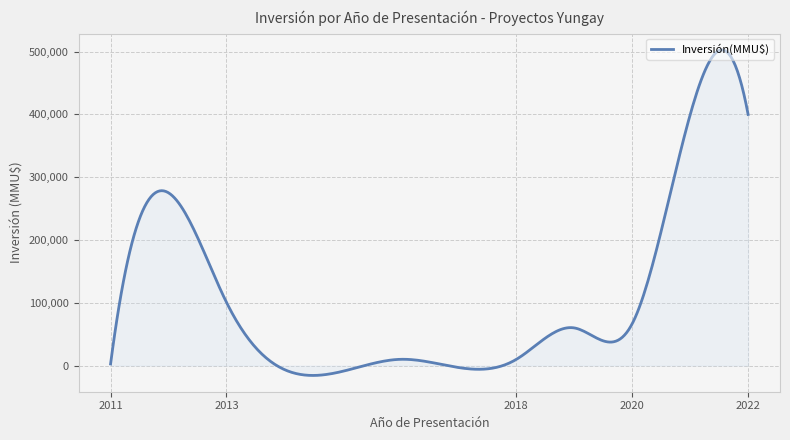

What is the maximum value shown in the chart?

502814.9